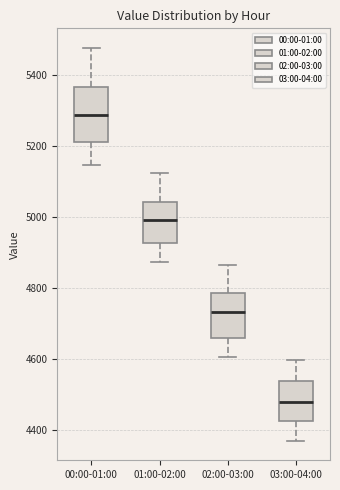

Reading left to right, read every box against the y-axis: the position of its median line, the range the box covers, and the ends of its whiskers. The values are not printed on the chart, so give them approximately, as read against the axis.

00:00-01:00: median 5280, box 5220 to 5360, whiskers 5140 to 5480
01:00-02:00: median 5000, box 4920 to 5040, whiskers 4880 to 5120
02:00-03:00: median 4740, box 4660 to 4780, whiskers 4600 to 4860
03:00-04:00: median 4480, box 4420 to 4540, whiskers 4380 to 4600